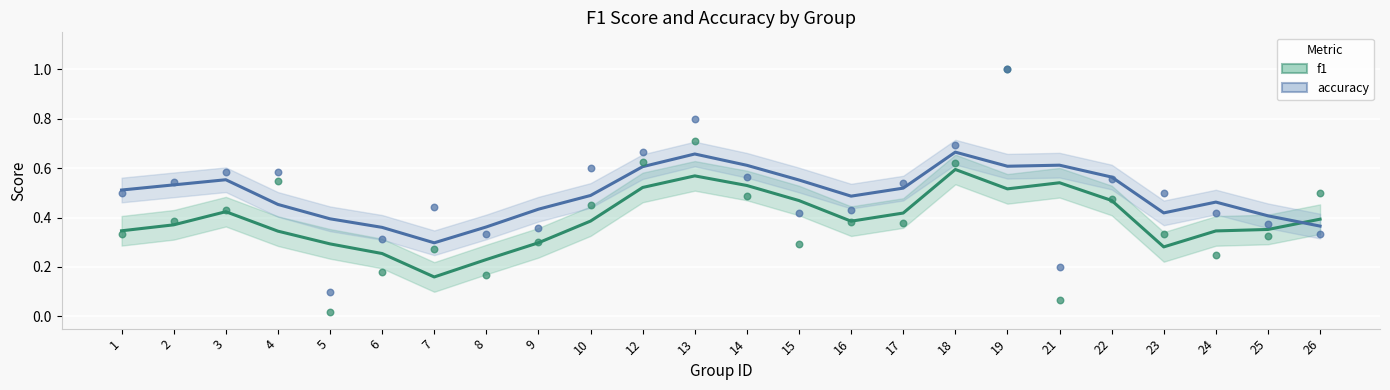

Is the value of f1 at 1 greater than the value of accuracy at 1?

No